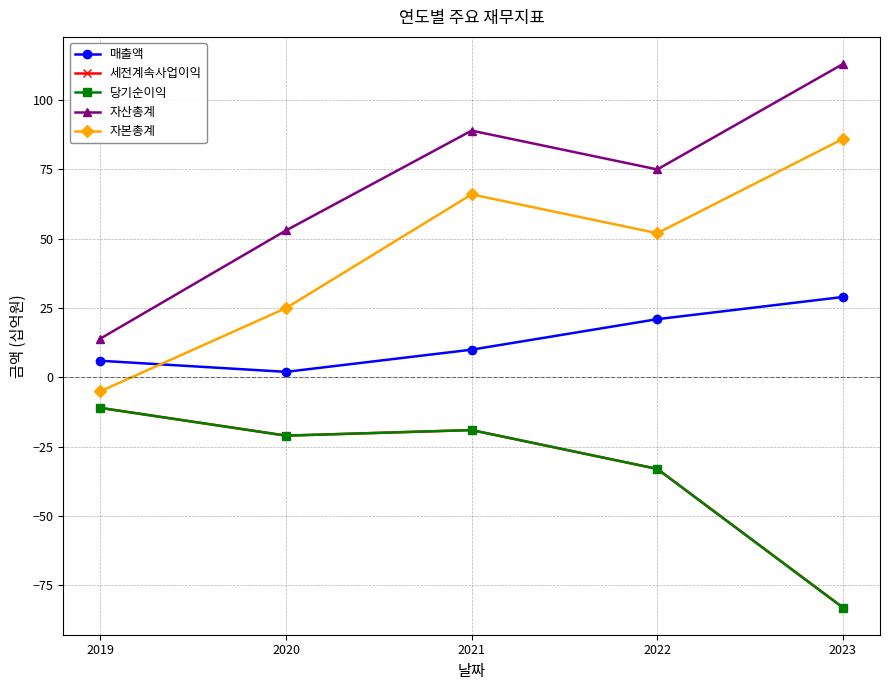

Reading left to right, list all the values displayed in this chart.

매출액: 6	2	10	21	29
세전계속사업이익: -11	-21	-19	-33	-83
당기순이익: -11	-21	-19	-33	-83
자산총계: 14	53	89	75	113
자본총계: -5	25	66	52	86